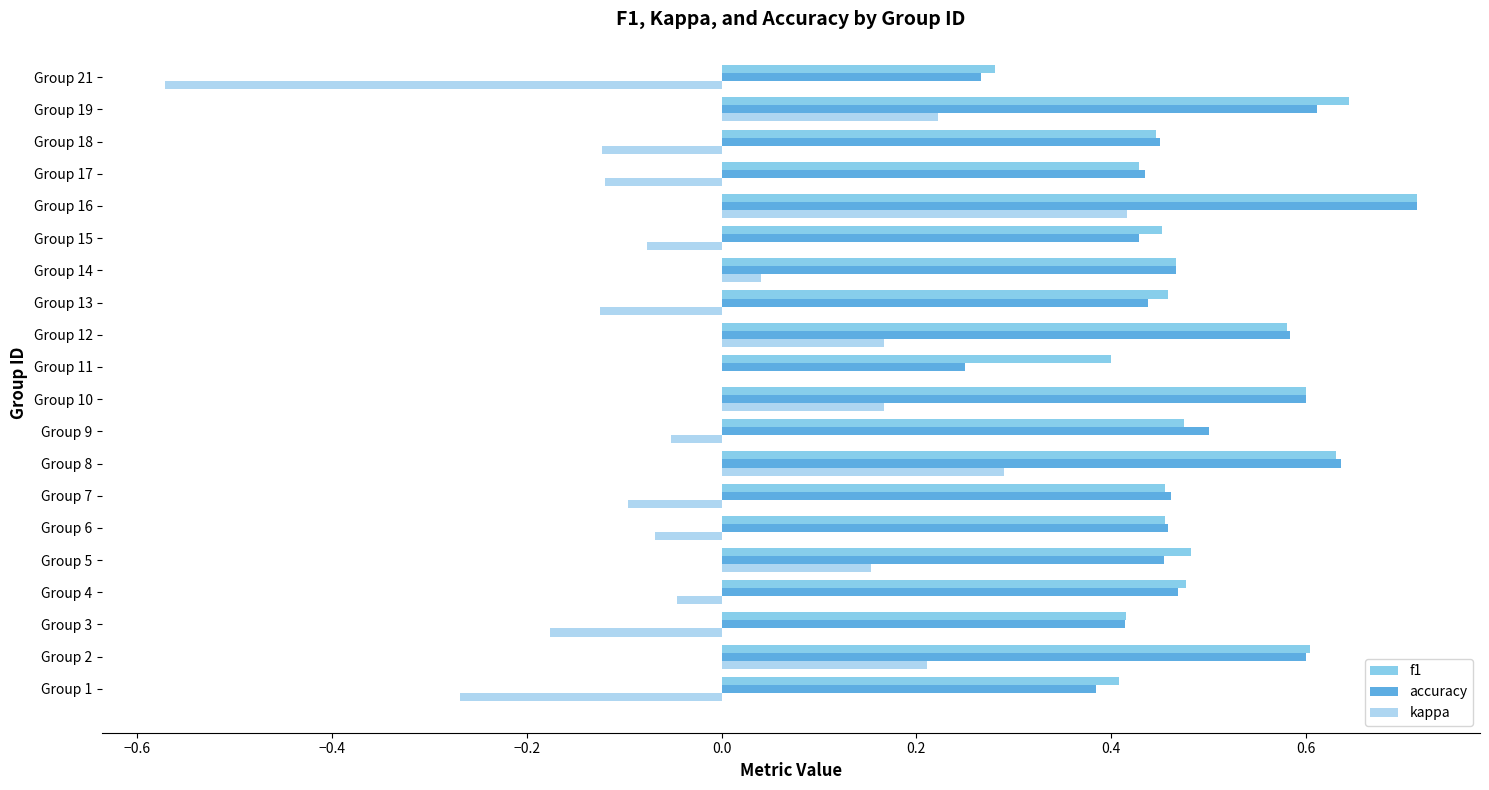

What are all the series names shown in the legend?

f1, accuracy, kappa